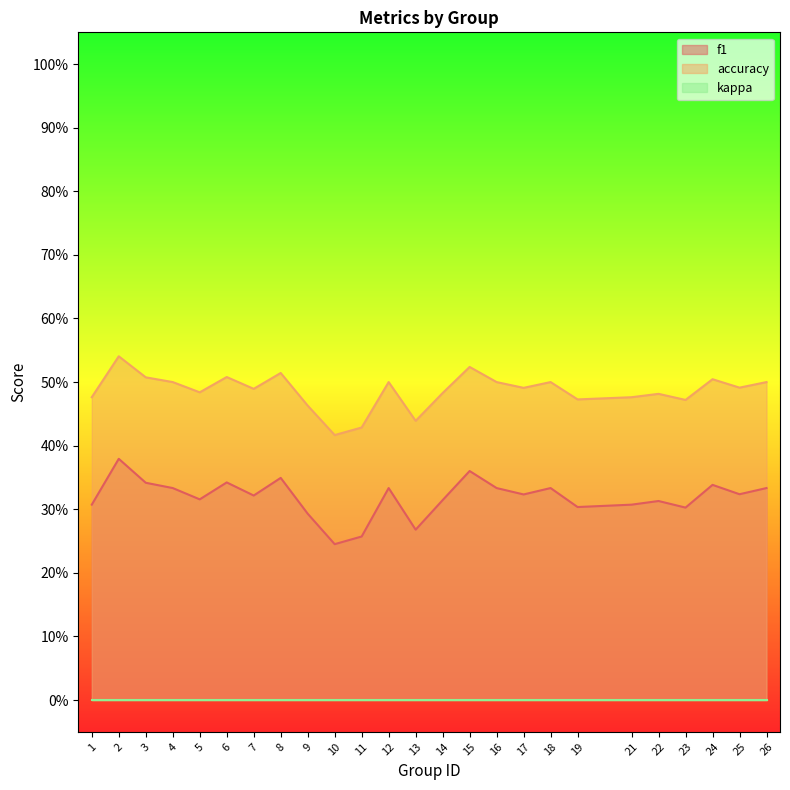

Count the f1 values in the range 0 to 1.

25